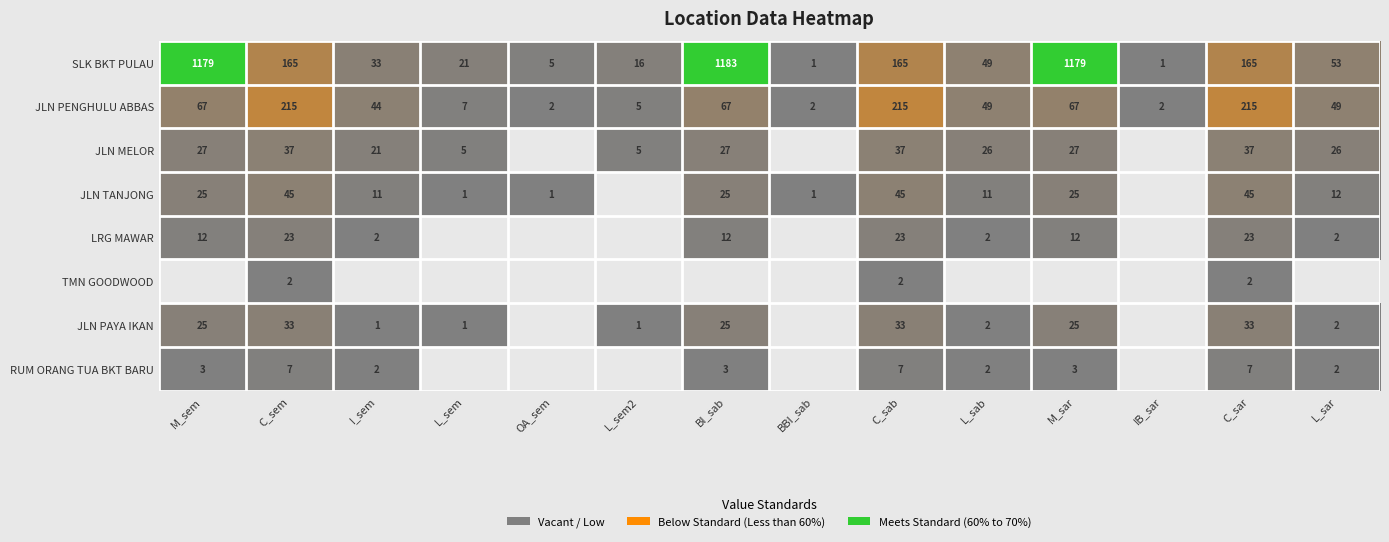

The value of SLK BKT PULAU at L_sem2 is 16. True or false?

True